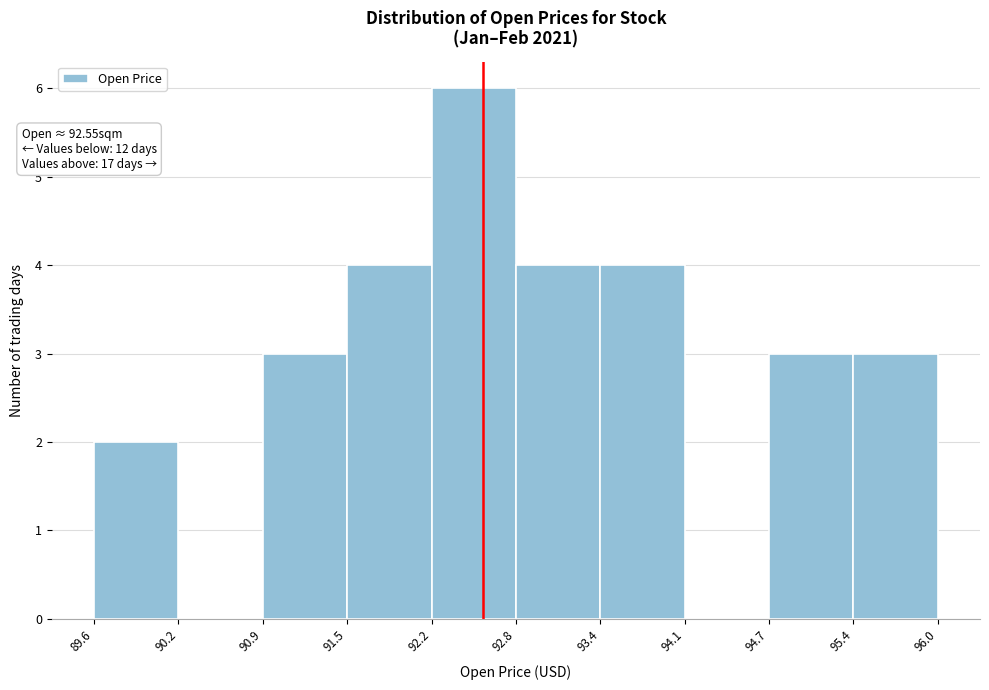

Over which range of the x-axis is the bar tallest?

92.2 to 92.8